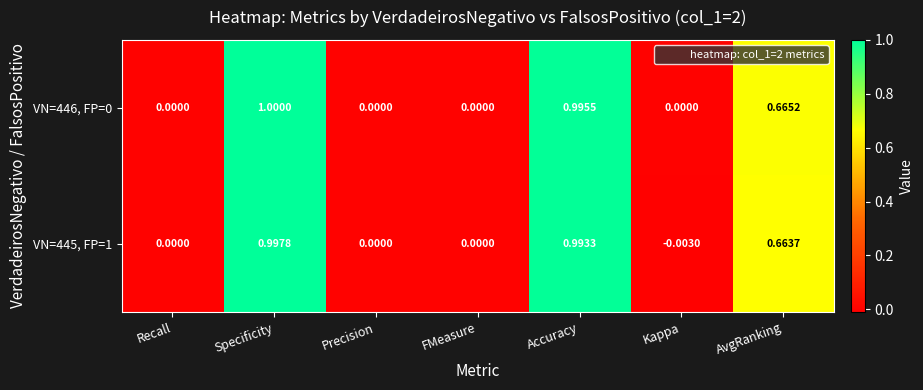

Count the number of data series in this chart.

2